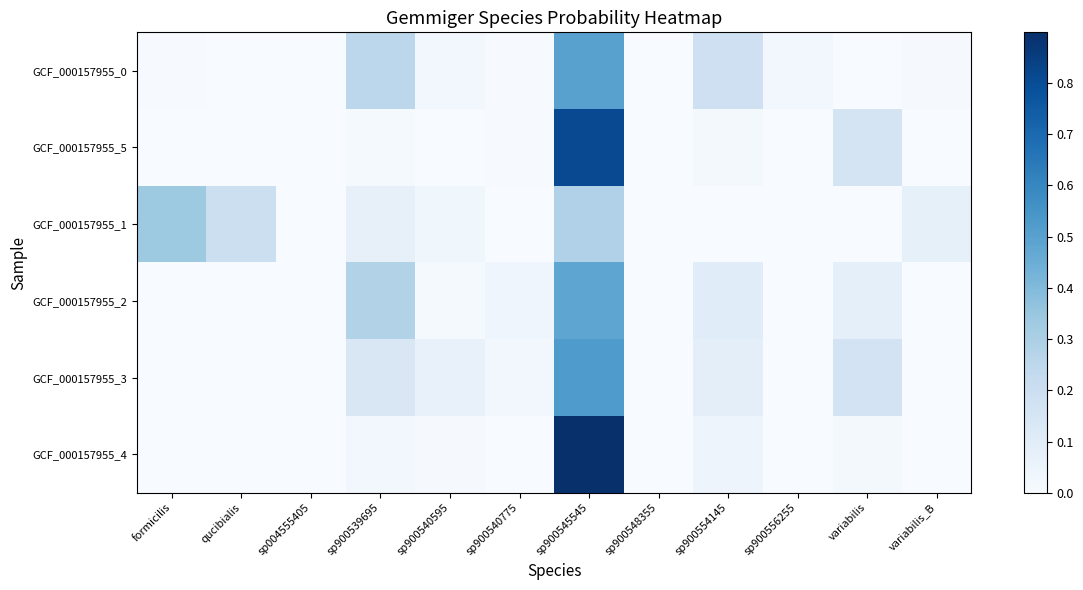

How many data points does each series have?

12